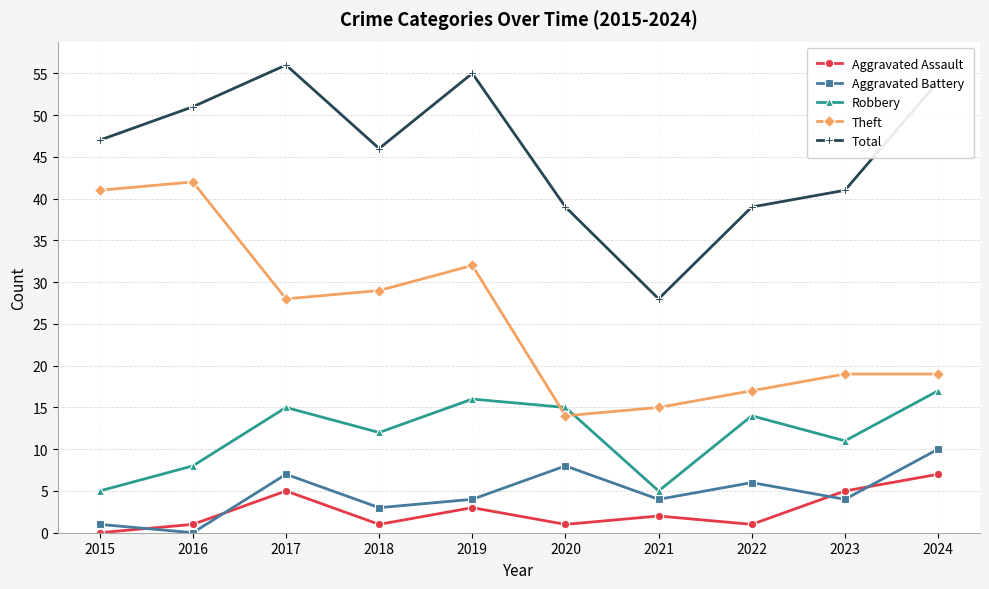

Which series has the largest total across all categories?

Total